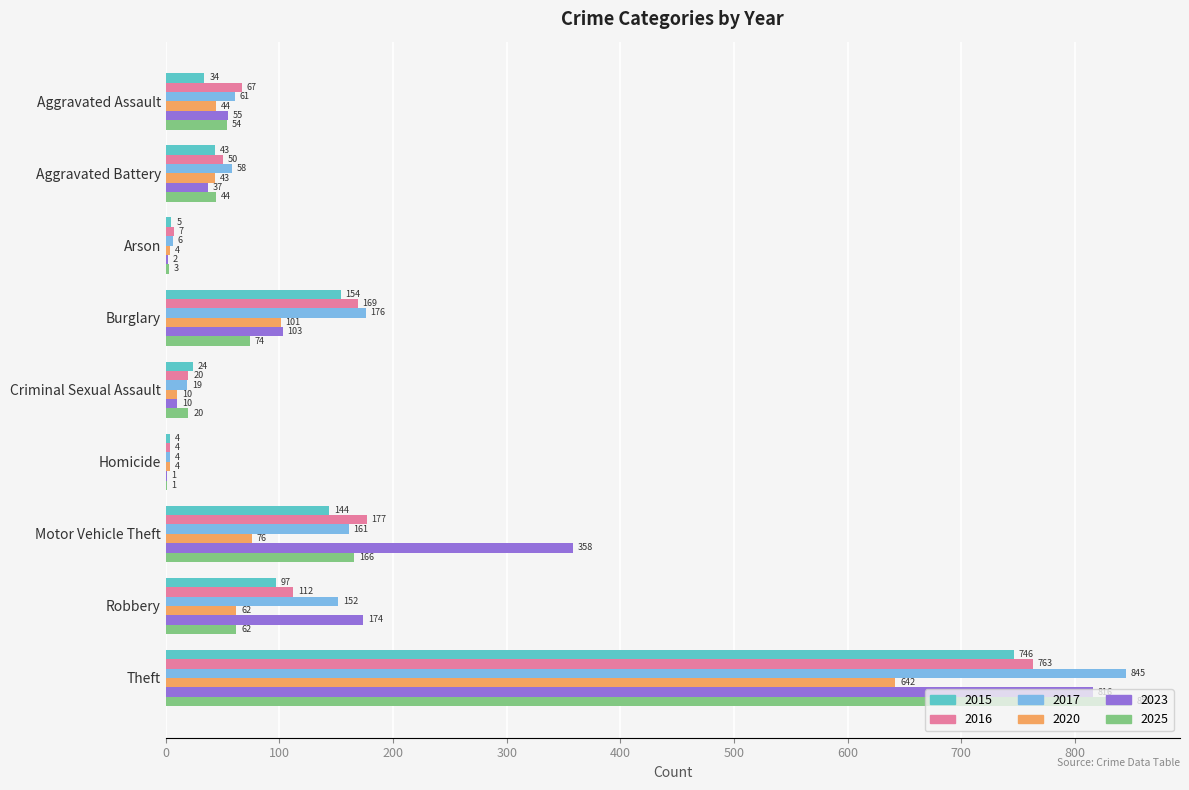

Which series has the largest total across all categories?

2023